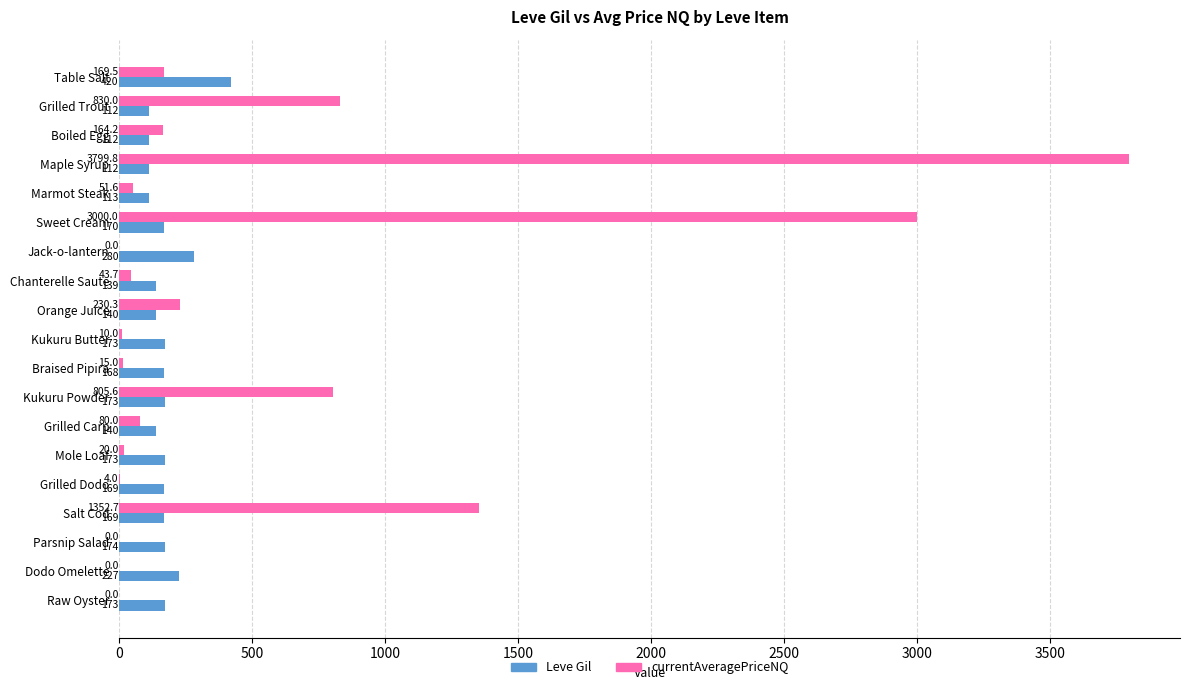

What are all the series names shown in the legend?

Leve Gil, currentAveragePriceNQ